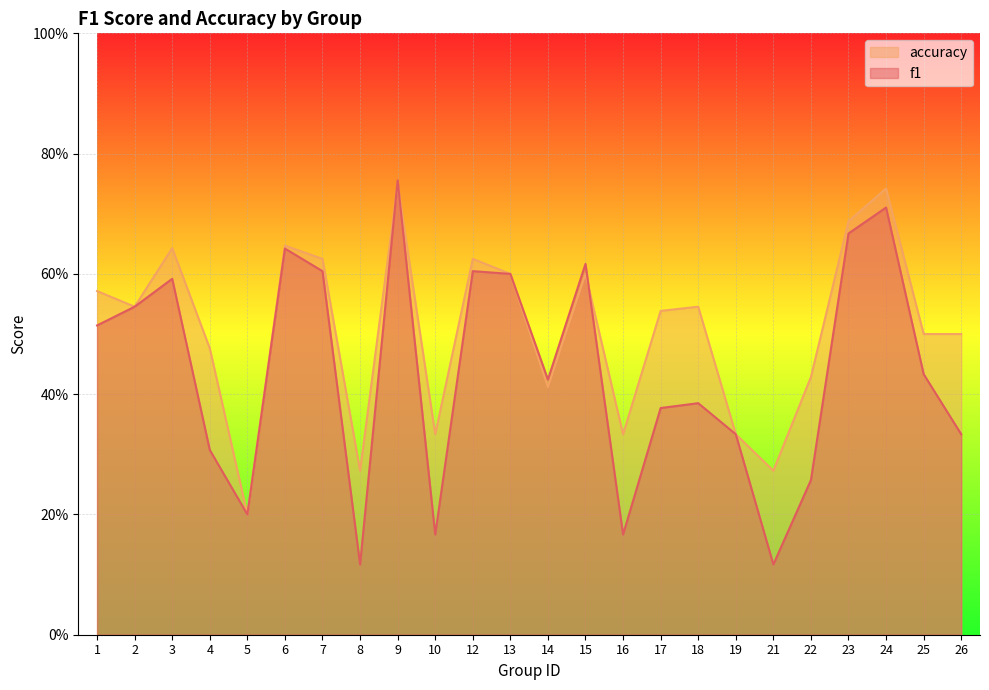

What is the value of the f1 point at the 4th from the left?

0.3